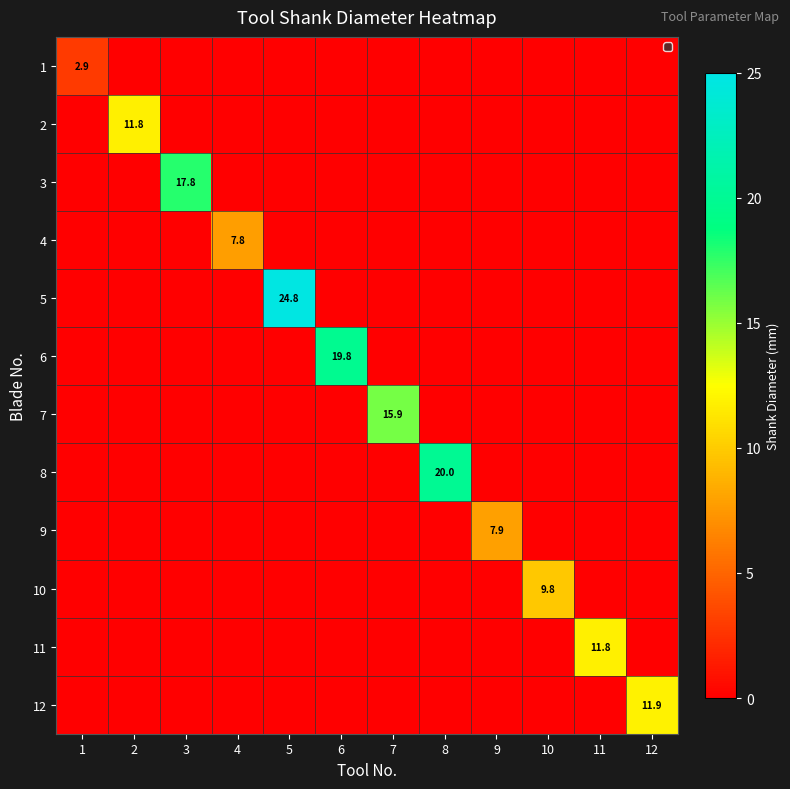

What is the difference between the highest and lowest values at 7?

15.9